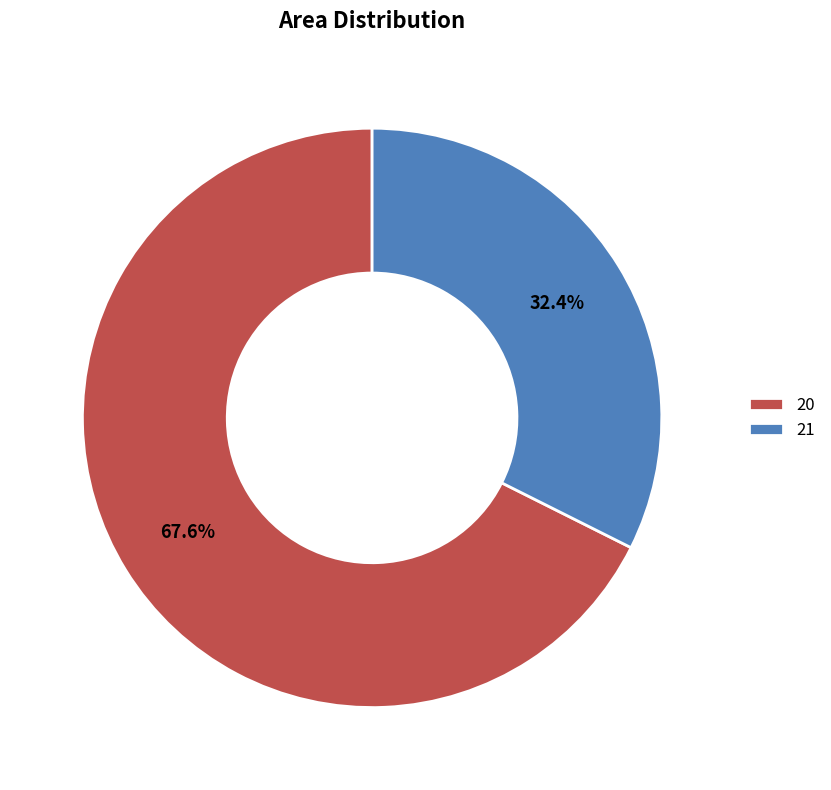

How much of the chart is everything except 20?

32.4%